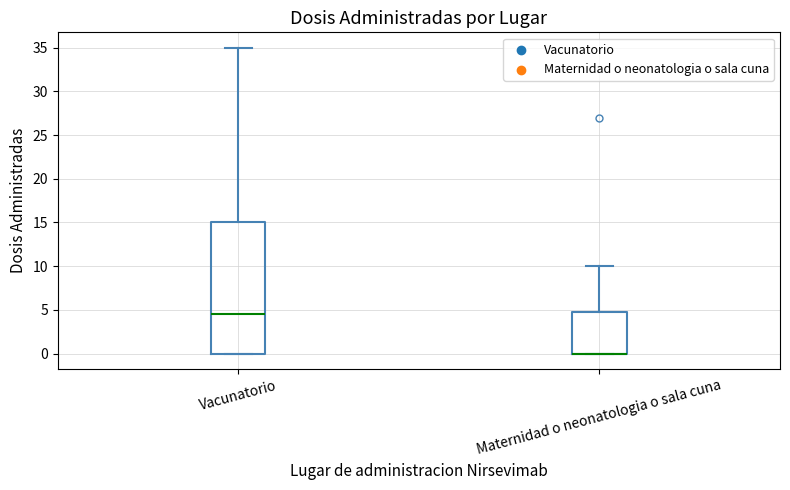

Where does the upper whisker of the box for Vacunatorio end on the y-axis? The values are not printed on the chart, so give them approximately, as read against the axis.

35.0